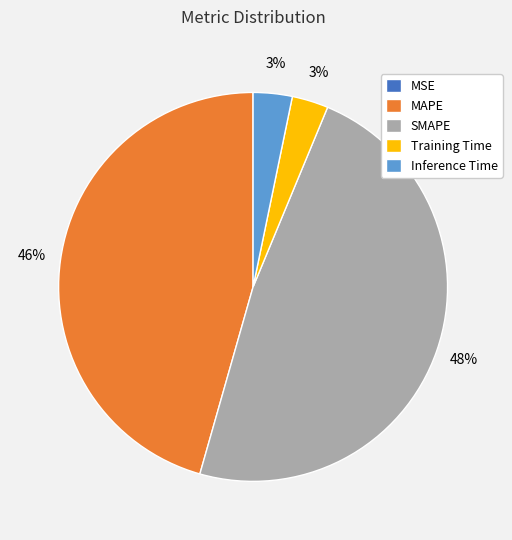

What percentage is the Training Time slice, to the nearest percent?

3%